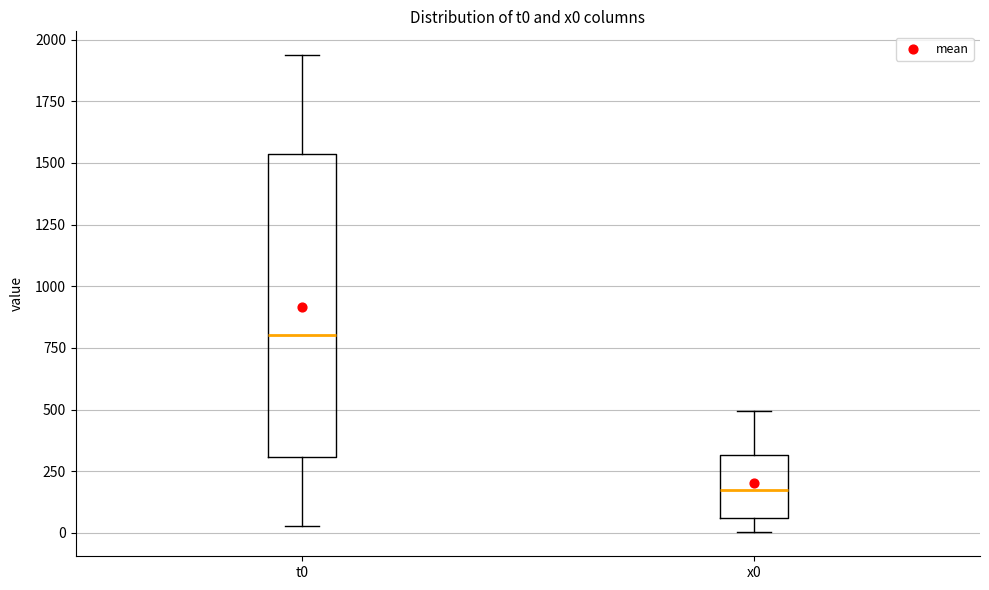

Reading left to right, read every box against the y-axis: the position of its median line, the range the box covers, and the ends of its whiskers. The values are not printed on the chart, so give them approximately, as read against the axis.

t0: median 800, box 300 to 1550, whiskers 50 to 1950
x0: median 200, box 50 to 300, whiskers 0 to 500